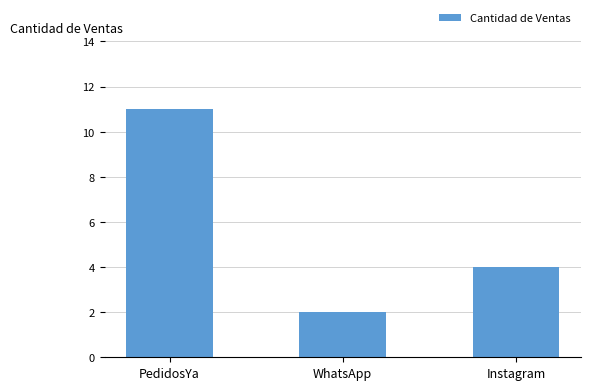

Reading left to right, extract all data points from this chart.

PedidosYa=11	WhatsApp=2	Instagram=4